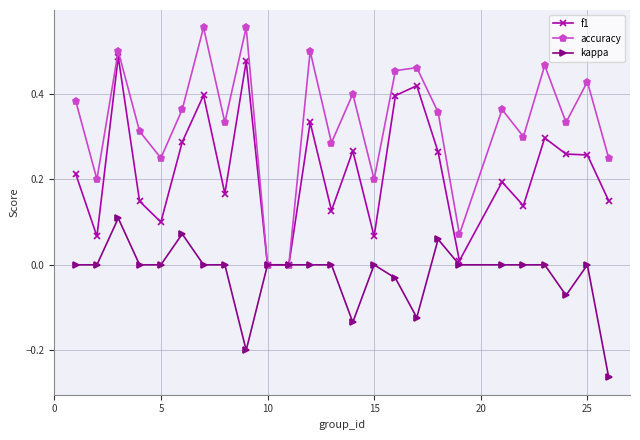

Count the number of data series in this chart.

3